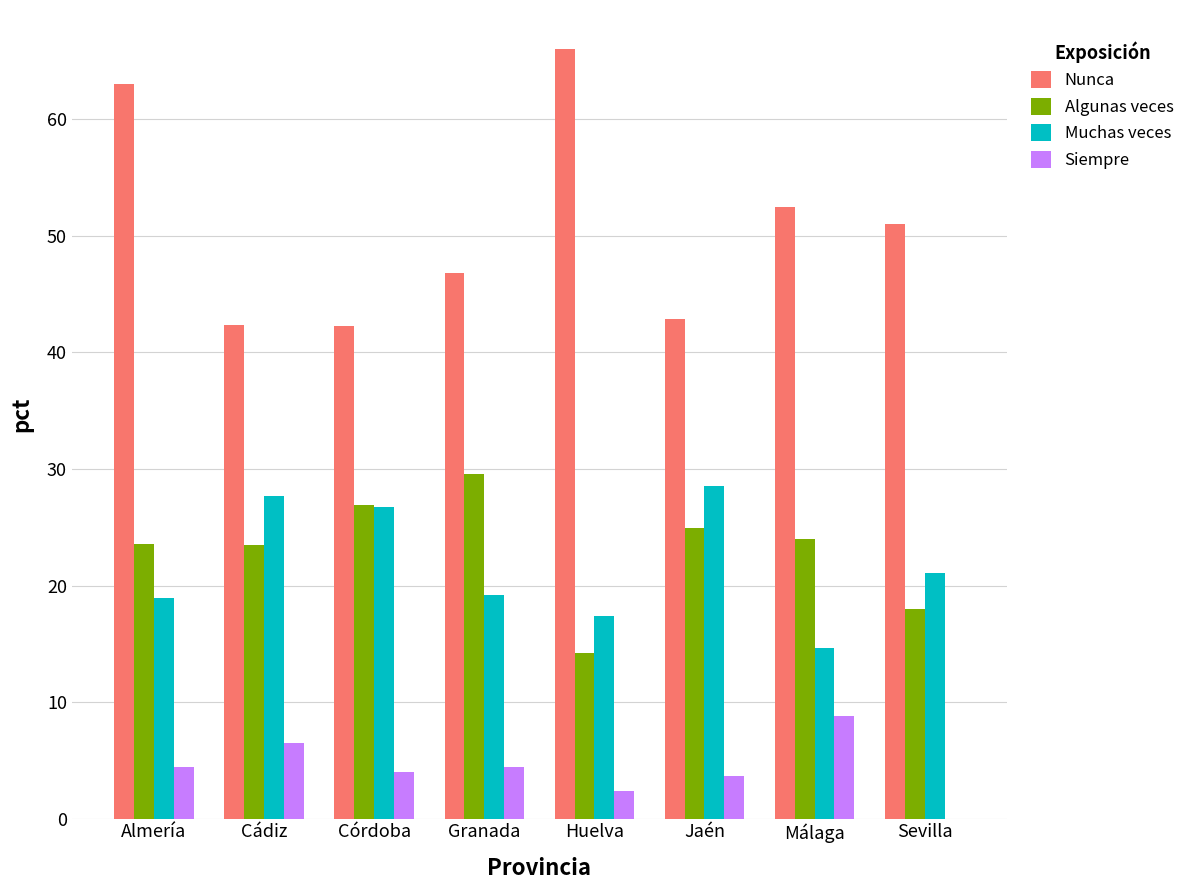

How many groups of bars are there?

8